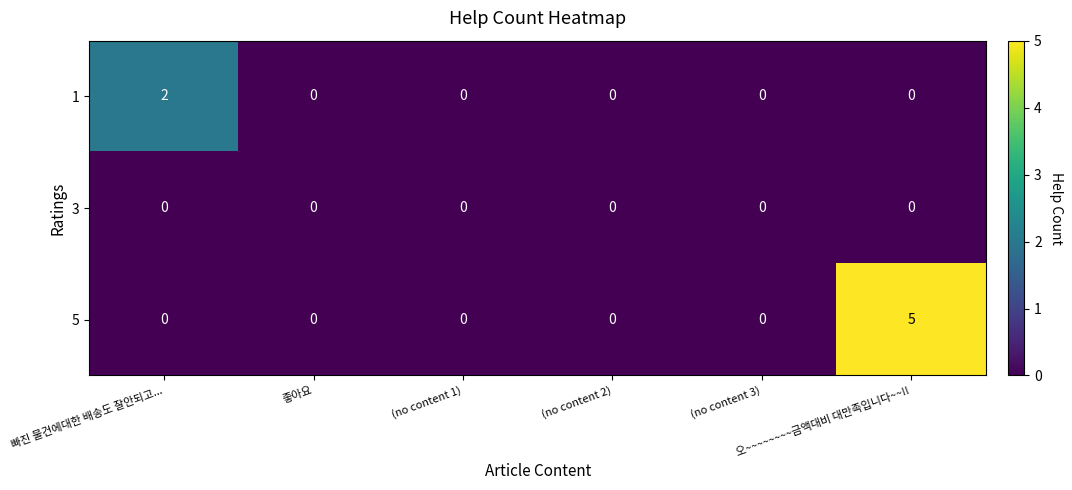

What is the sum of all 5 values?

5